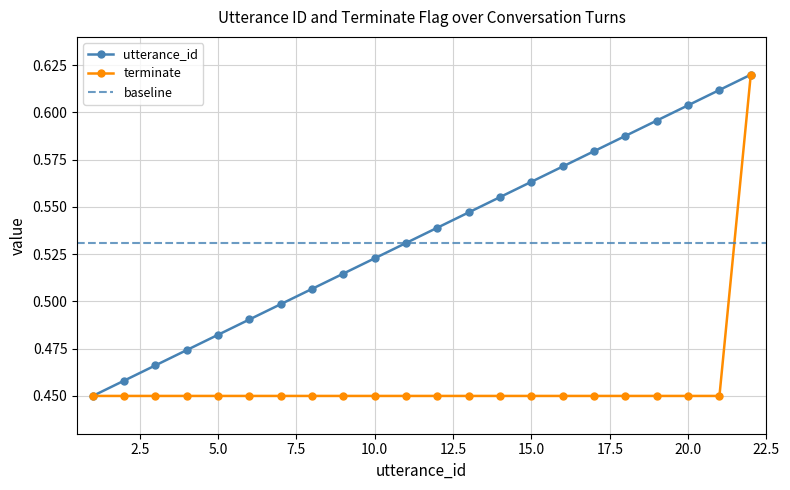

True or false: utterance_id and terminate intersect in this chart.

False